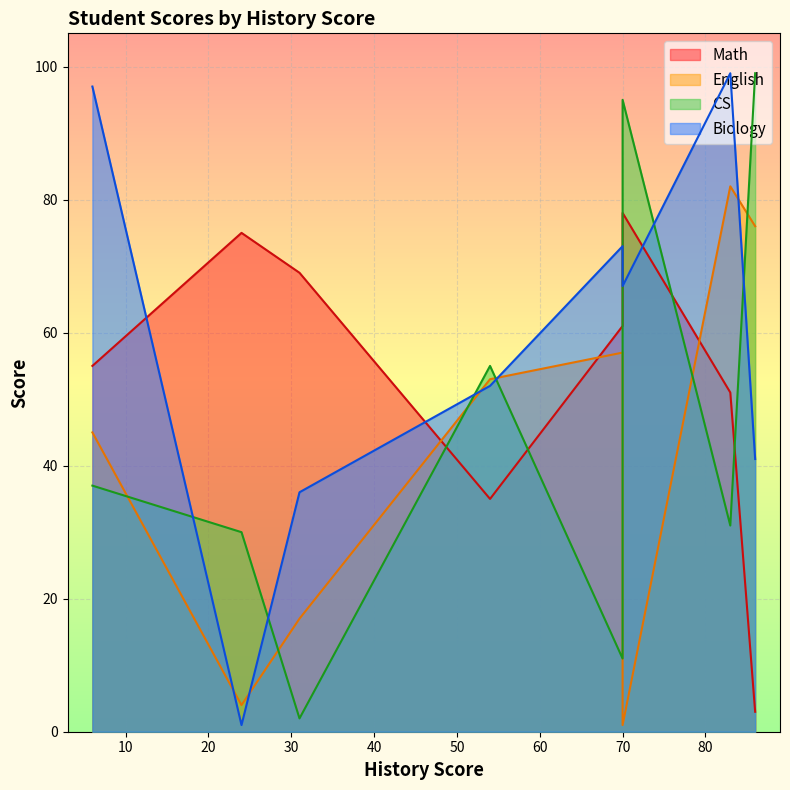

Rank the series by their average value, from highest to lowest.

Biology, Math, CS, English